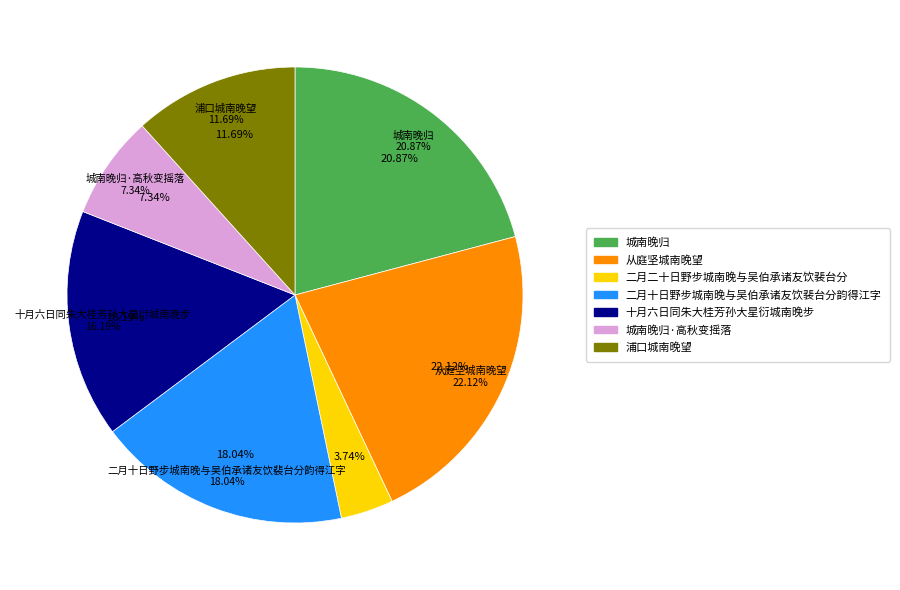

To the nearest percent, what portion does 十月六日同朱大桂芳孙大星衍城南晚步 represent?

16%